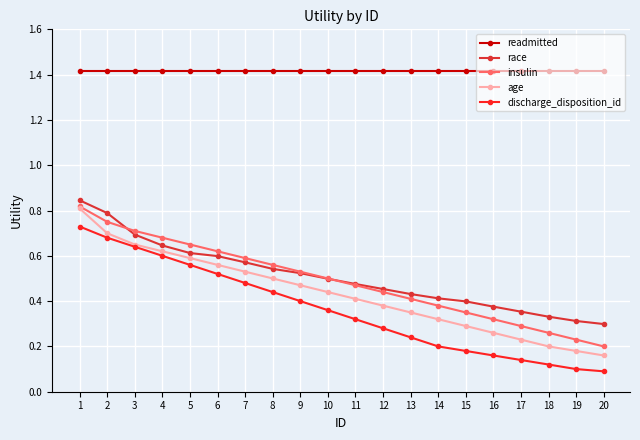

How many age values are between 0 and 1?

20